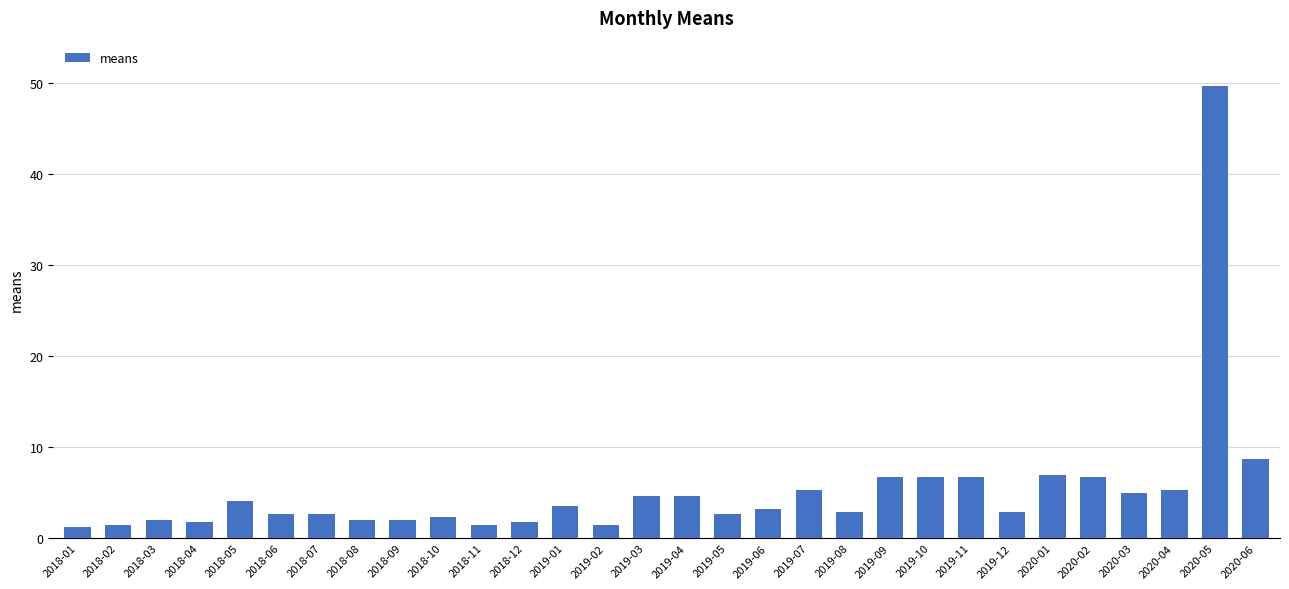

At which label is the value closest to 25?

2020-06